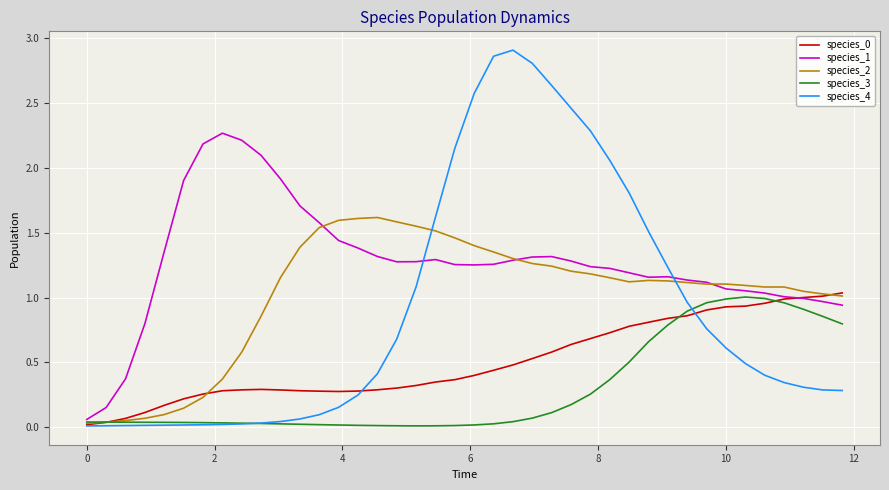

Which series has the largest range (max minus min)?

species_4